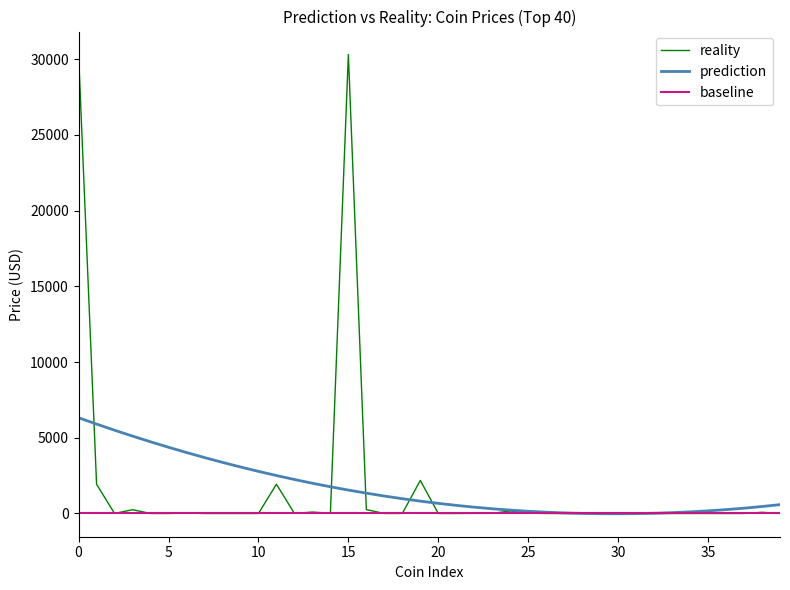

List the series in order of their peak value, highest first.

reality, prediction, baseline